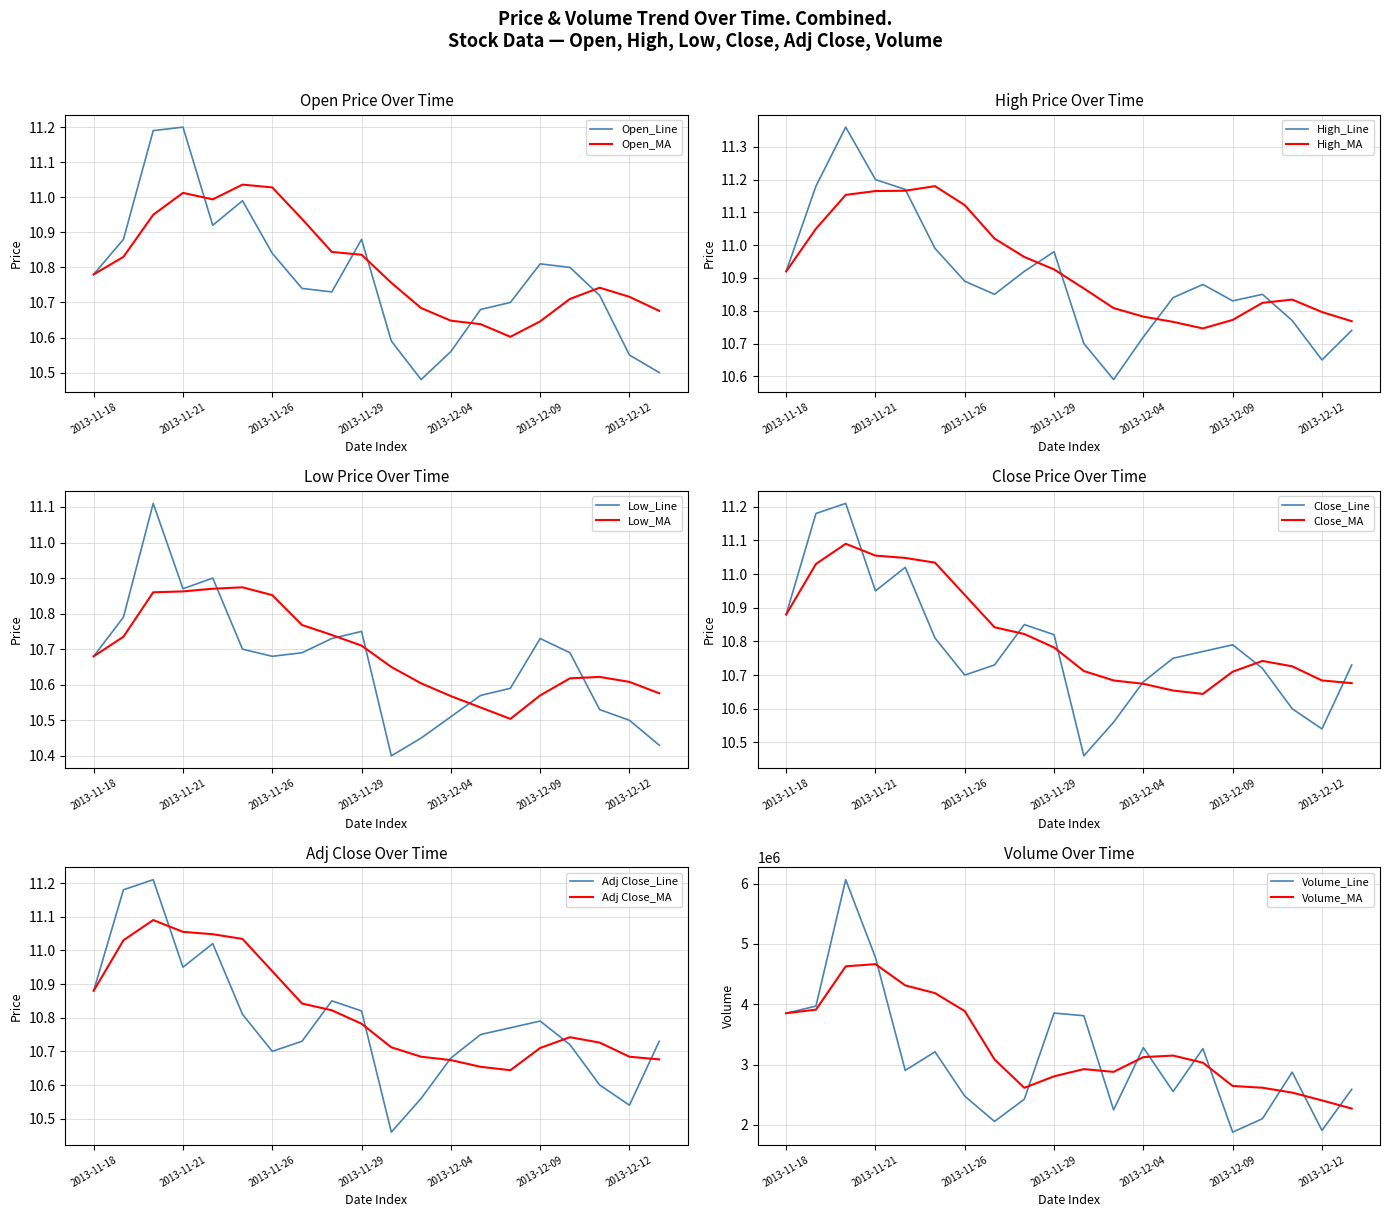

Reading left to right, list all the values displayed in this chart.

Open: 10.8	10.9	11.2	11.2	10.9	11.0	10.8	10.7	10.7	10.9	10.6	10.5	10.6	10.7	10.7	10.8	10.8	10.7	10.6	10.5
High: 10.9	11.2	11.4	11.2	11.2	11.0	10.9	10.8	10.9	11.0	10.7	10.6	10.7	10.8	10.9	10.8	10.8	10.8	10.7	10.7
Low: 10.7	10.8	11.1	10.9	10.9	10.7	10.7	10.7	10.7	10.8	10.4	10.4	10.5	10.6	10.6	10.7	10.7	10.5	10.5	10.4
Close: 10.9	11.2	11.2	10.9	11.0	10.8	10.7	10.7	10.8	10.8	10.5	10.6	10.7	10.8	10.8	10.8	10.7	10.6	10.5	10.7
Adj Close: 10.9	11.2	11.2	10.9	11.0	10.8	10.7	10.7	10.8	10.8	10.5	10.6	10.7	10.8	10.8	10.8	10.7	10.6	10.5	10.7
Volume: 3851900.0	3969800.0	6065900.0	4774400.0	2903800.0	3212300.0	2476500.0	2057600.0	2426600.0	3854400.0	3810100.0	2249100.0	3280400.0	2553300.0	3265000.0	1880400.0	2102700.0	2875500.0	1908100.0	2590200.0